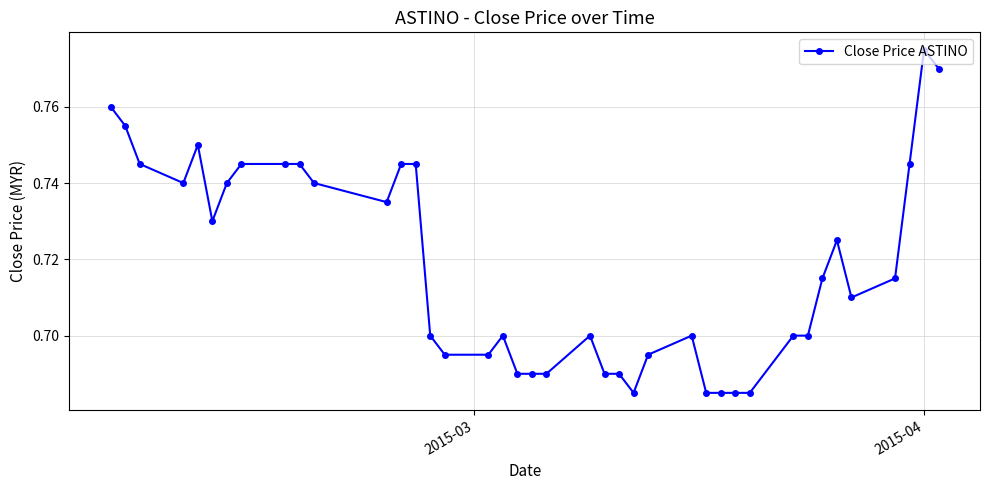

Does the chart have visible grid lines?

Yes